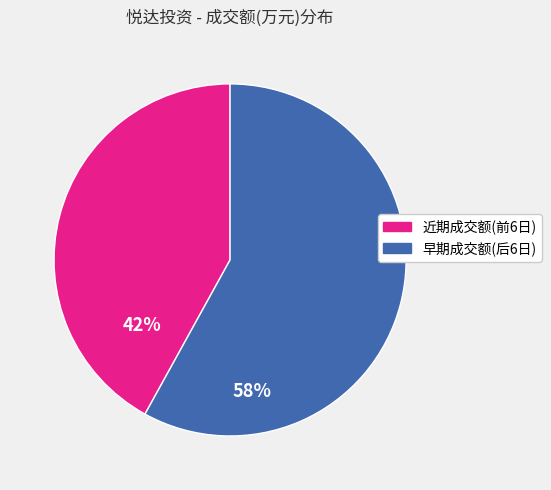

Does any single category account for the majority?

Yes